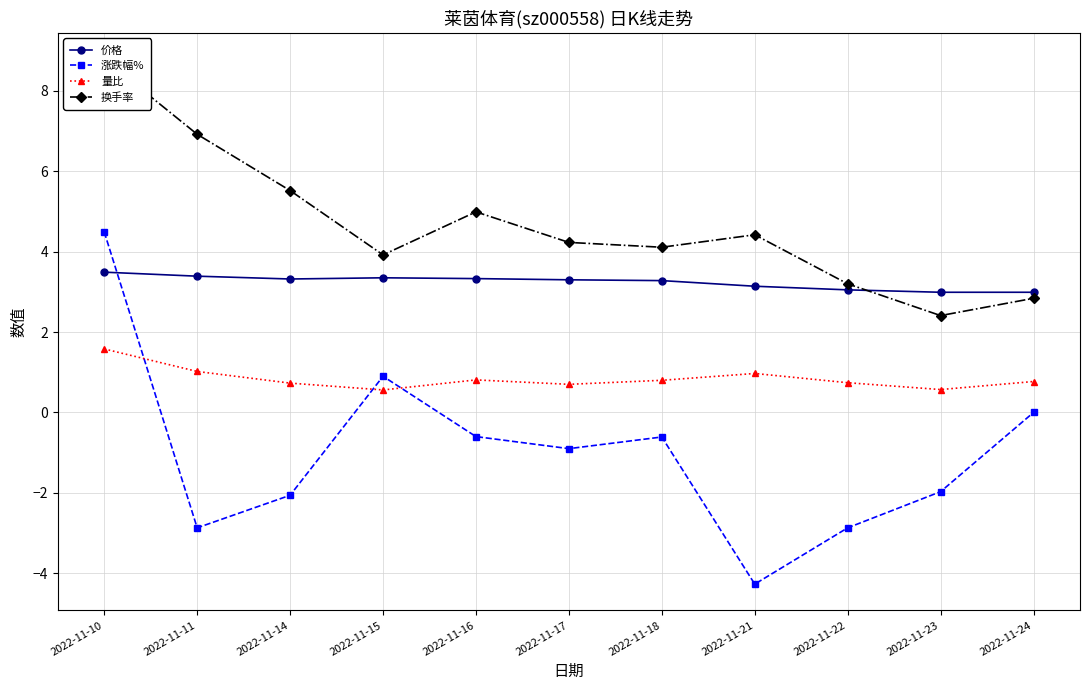

Which has a higher value, 2022-11-14 or 2022-11-17?

2022-11-14